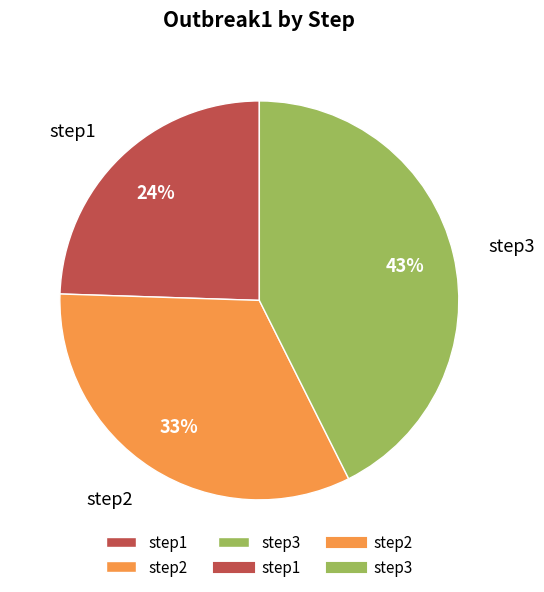

To the nearest percent, what is the average slice percentage?

33%